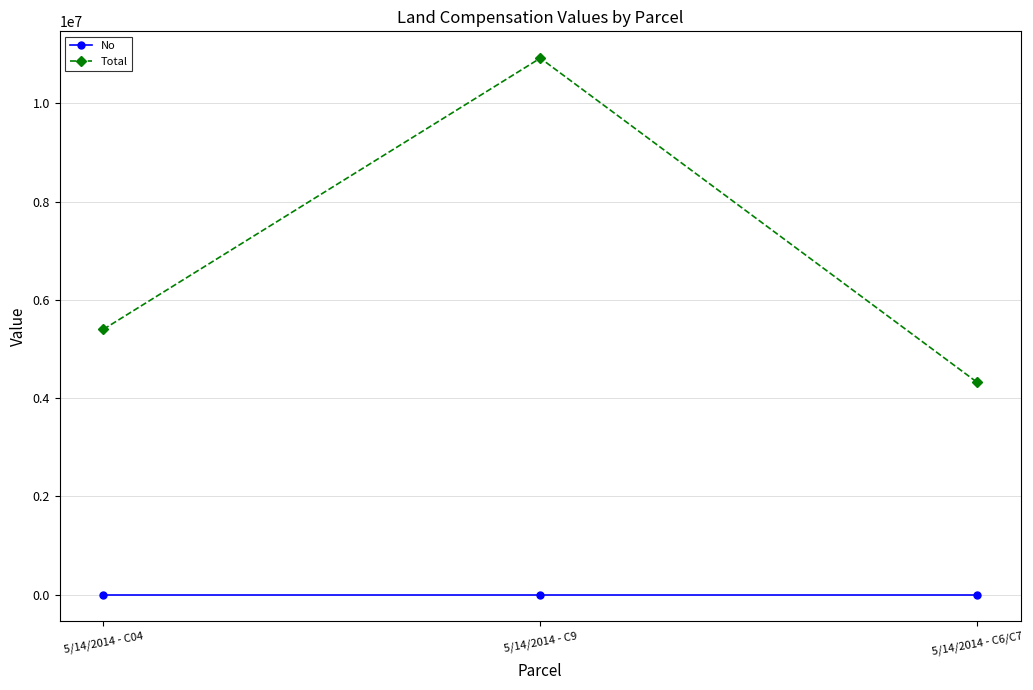

What is the value of the Total point at the 3rd from the left?

4320000